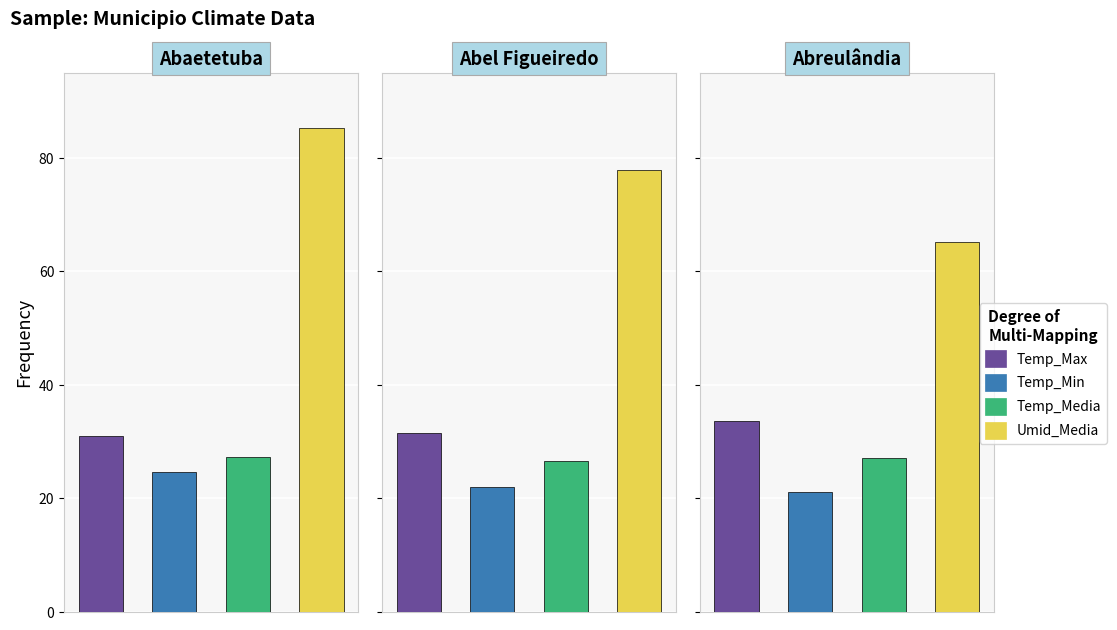

Is the value of Temp_Max at Abreulândia greater than the value of Umid_Media at Abreulândia?

No